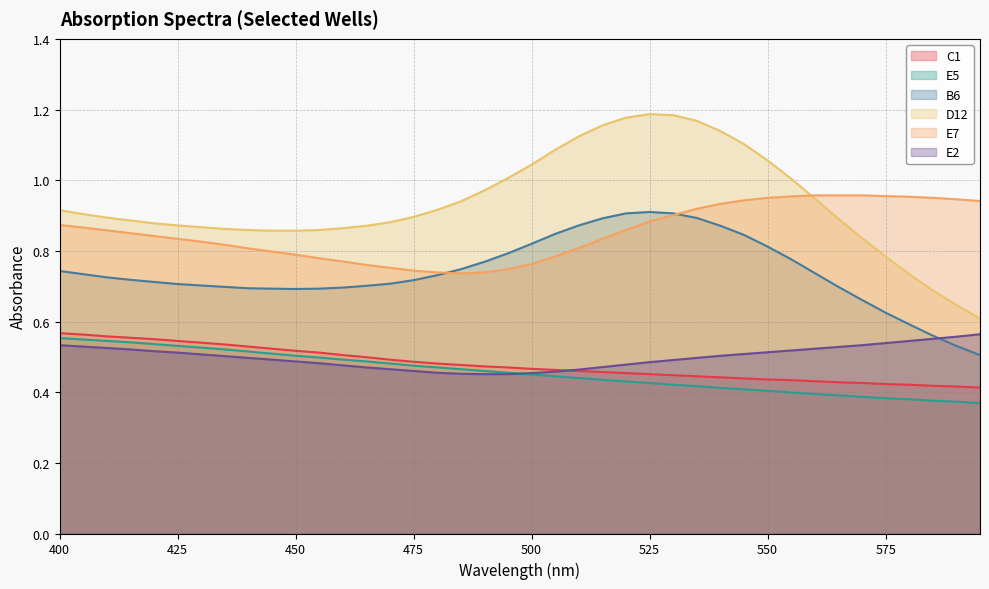

Count the number of categories in the chart.

40